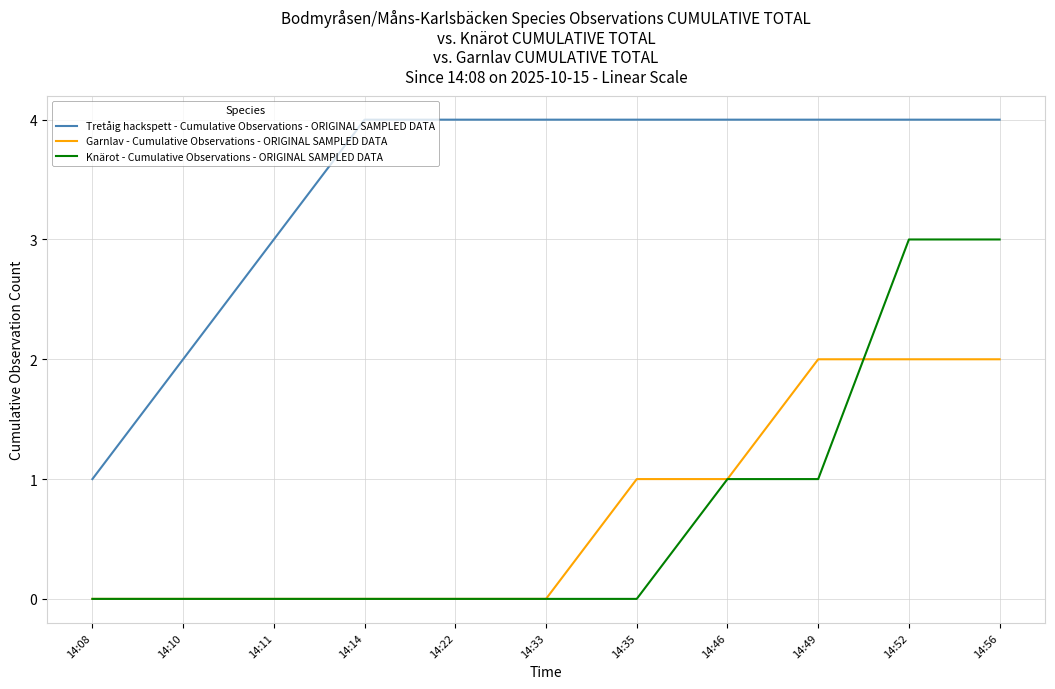

Reading right to left, list all the values displayed in this chart.

Tretåig hackspett - Cumulative Observations - ORIGINAL SAMPLED DATA: 14:56=4	14:52=4	14:49=4	14:46=4	14:35=4	14:33=4	14:22=4	14:14=4	14:11=3	14:10=2	14:08=1
Garnlav - Cumulative Observations - ORIGINAL SAMPLED DATA: 14:56=2	14:52=2	14:49=2	14:46=1	14:35=1	14:33=0	14:22=0	14:14=0	14:11=0	14:10=0	14:08=0
Knärot - Cumulative Observations - ORIGINAL SAMPLED DATA: 14:56=3	14:52=3	14:49=1	14:46=1	14:35=0	14:33=0	14:22=0	14:14=0	14:11=0	14:10=0	14:08=0